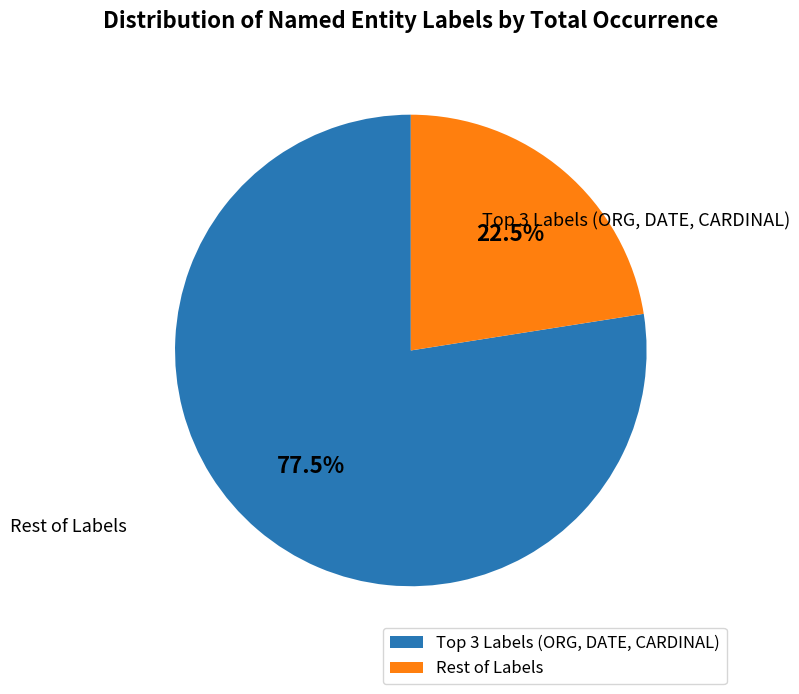

How many slices are in this pie chart?

2